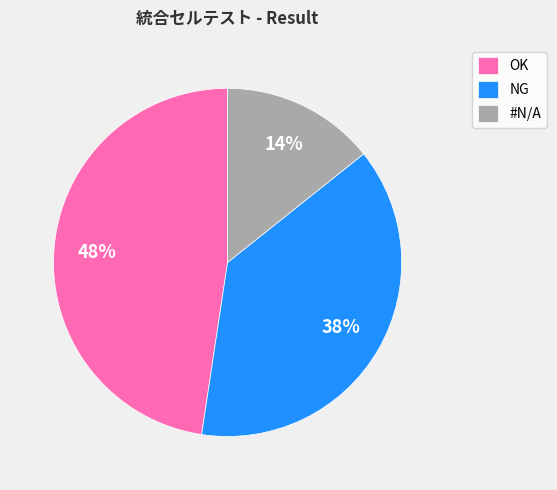

The NG slice represents 38% of the pie. True or false?

True